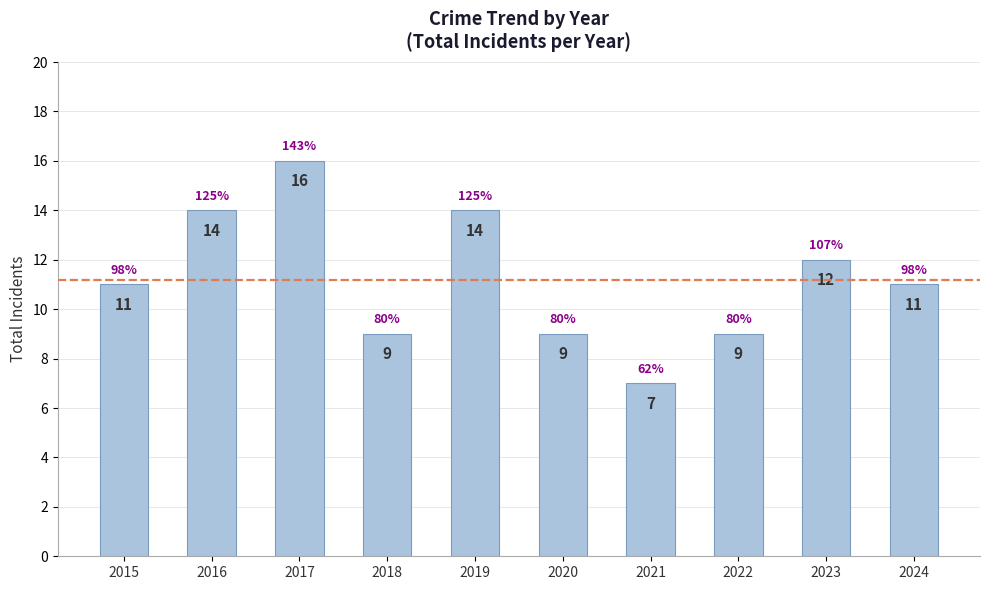

What is the ratio of the value at 2018 to the value at 2022?

1.0